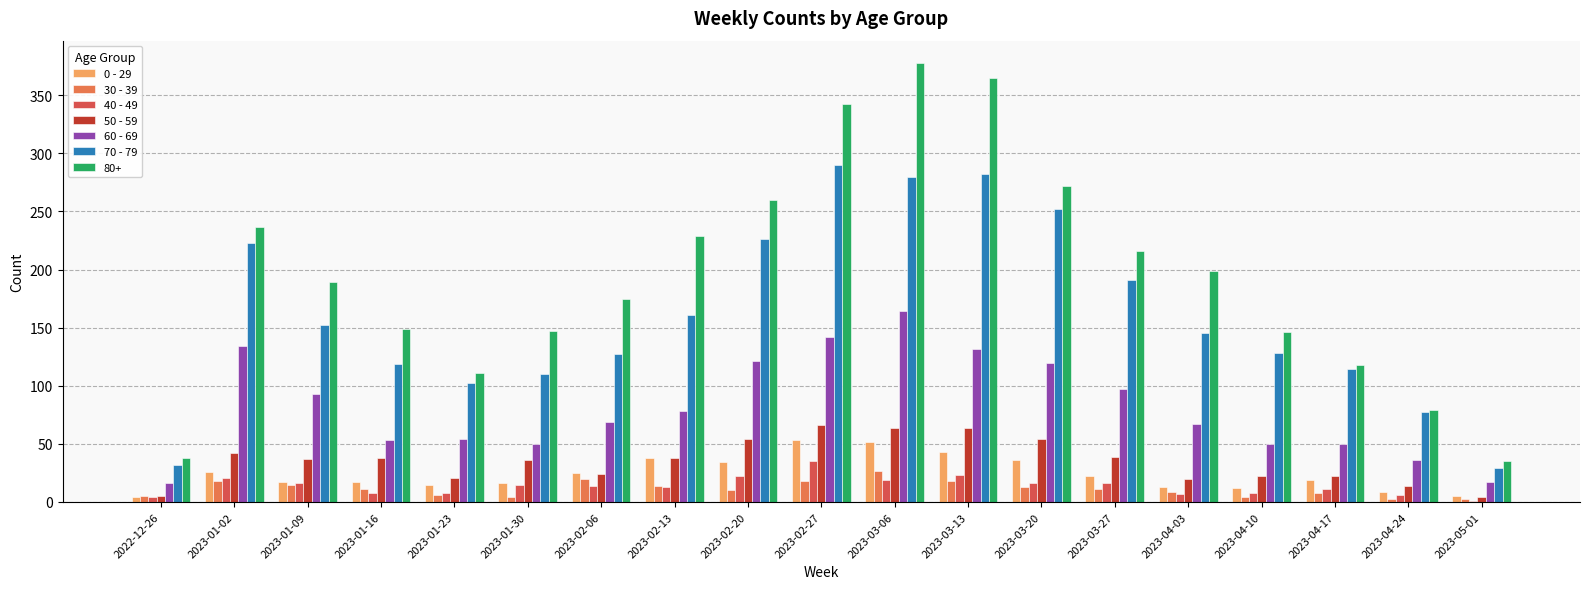

What is the average value of the 70 - 79 series?

160